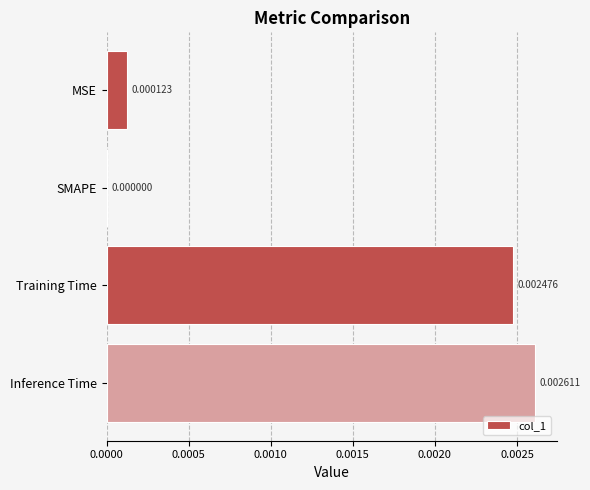

Which label corresponds to the largest value in the chart?

Inference Time